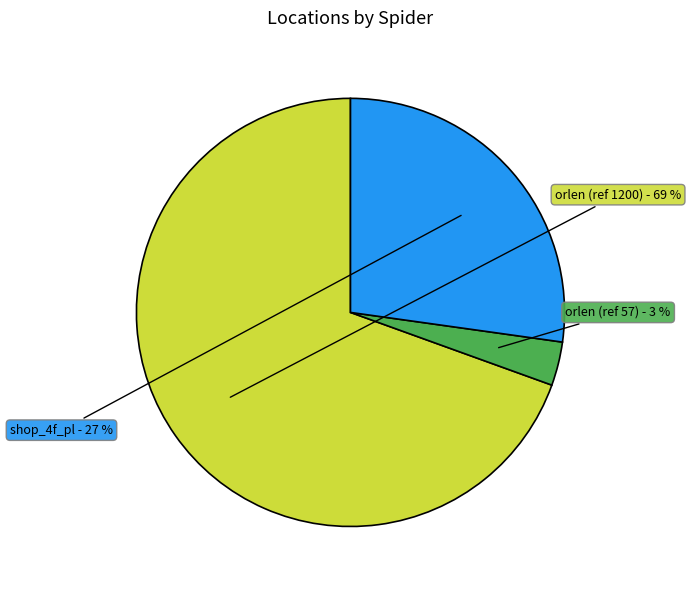

Which category has the smallest portion of the pie?

orlen (57)